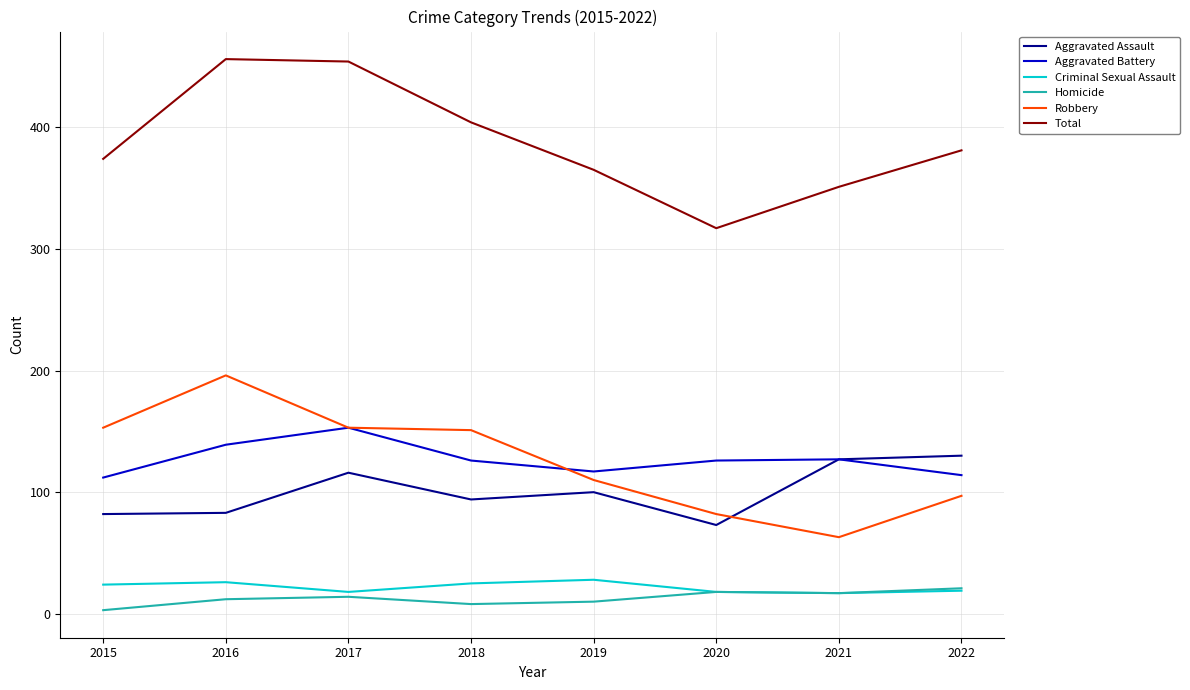

At which category does the chart reach its minimum across all series?

2015